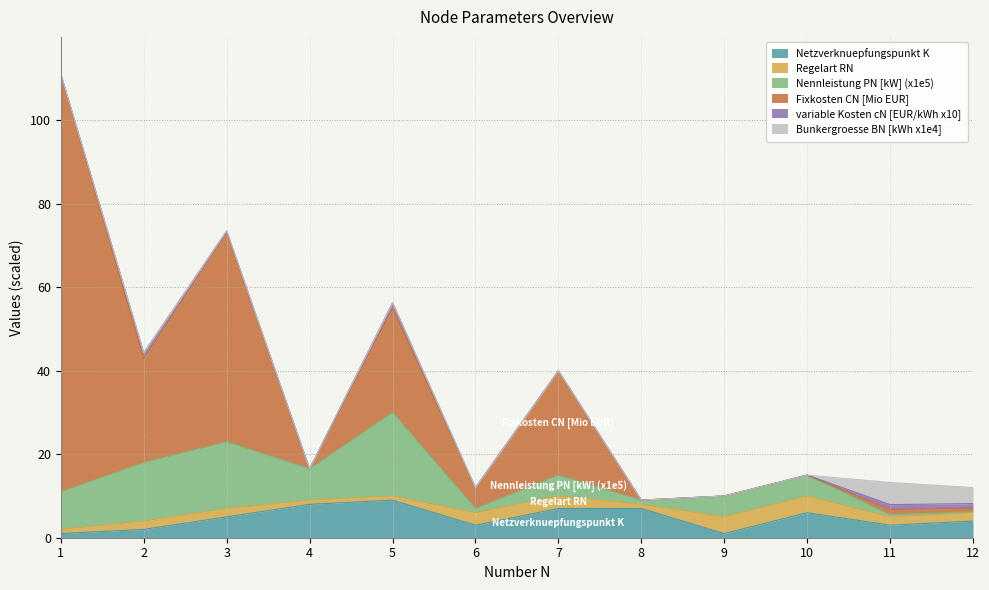

Is the value of Bunkergroesse BN [kWh x1e4] at 12 greater than the value of Nennleistung PN [kW] (x1e5) at 9?

No